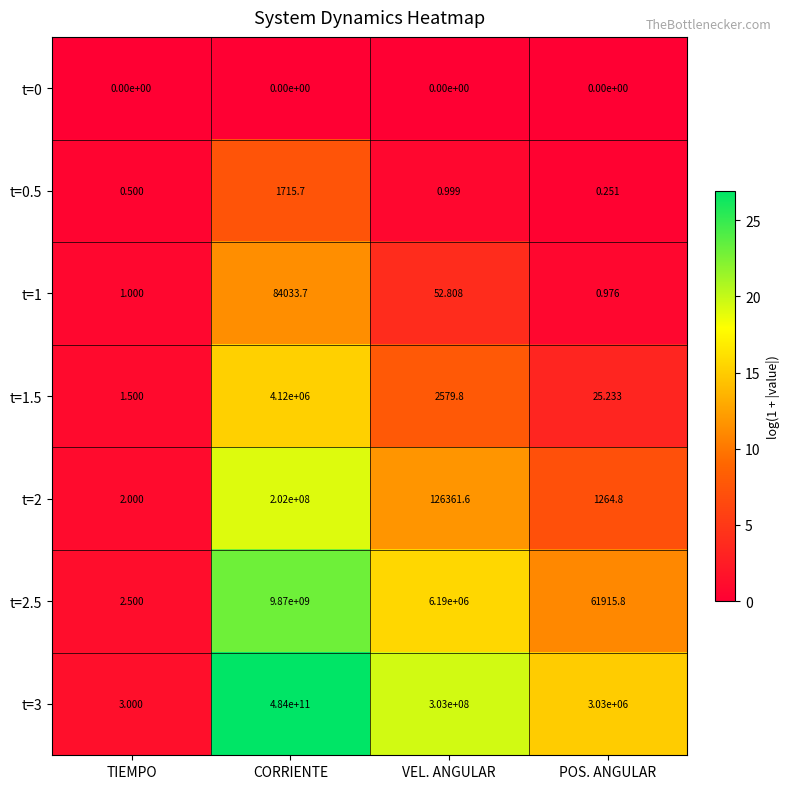

At which category does the chart reach its peak across all series?

CORRIENTE